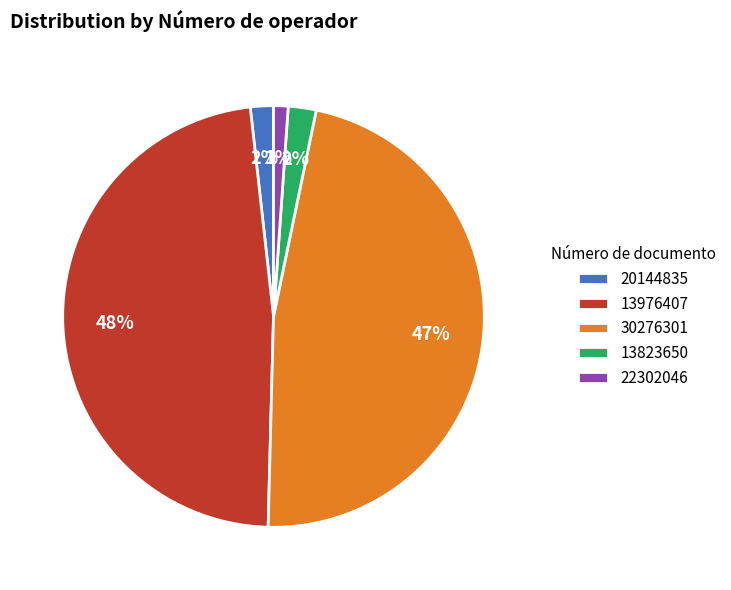

How many segments does this pie chart have?

5